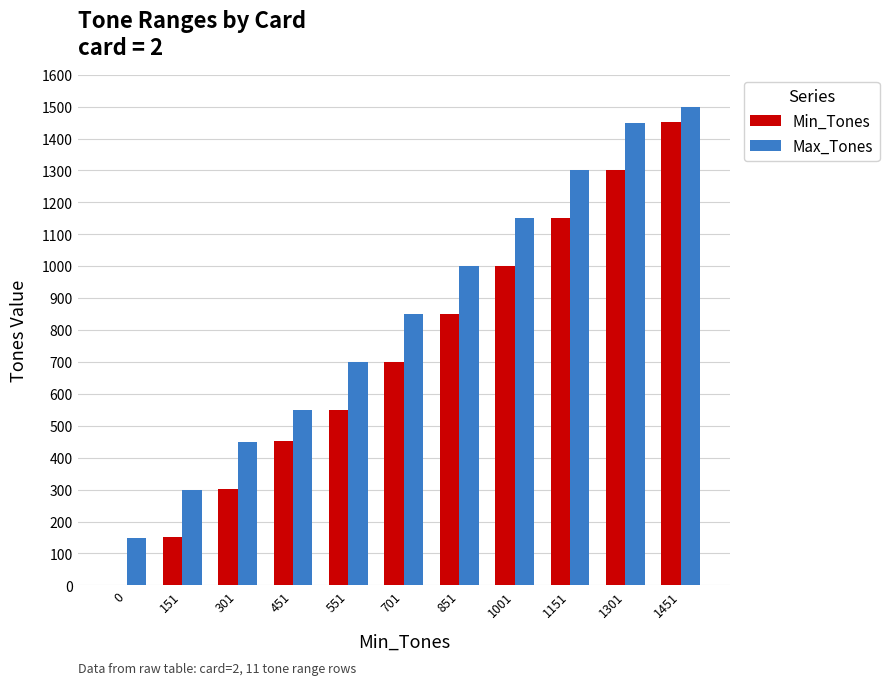

How many data points does each series have?

11